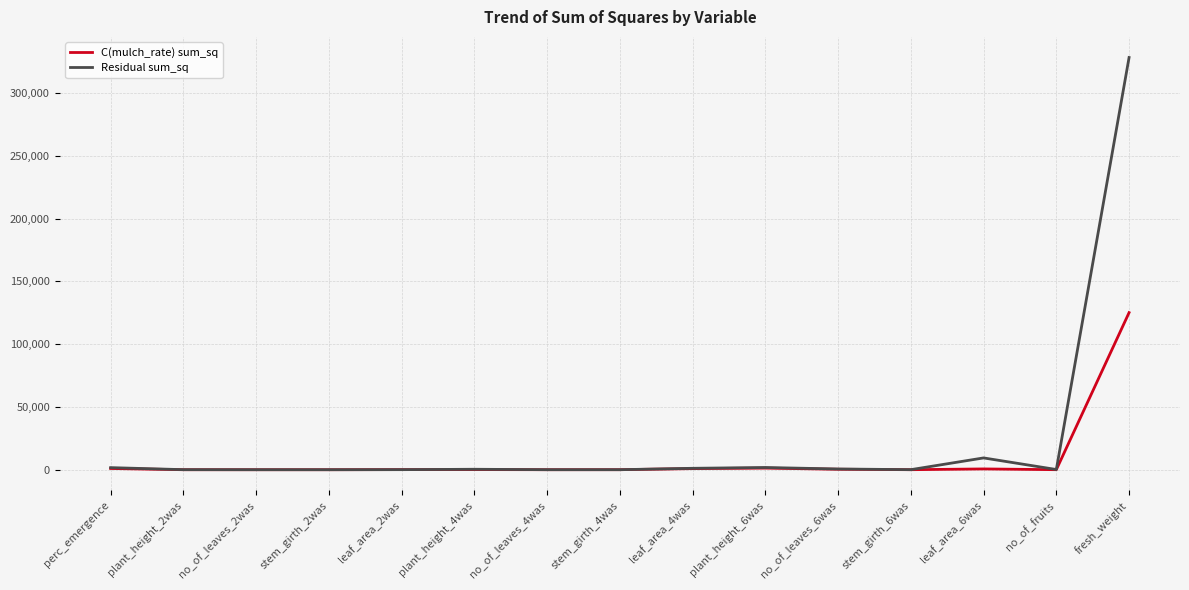

Rank the series at fresh_weight from lowest to highest value.

C(mulch_rate) sum_sq, Residual sum_sq